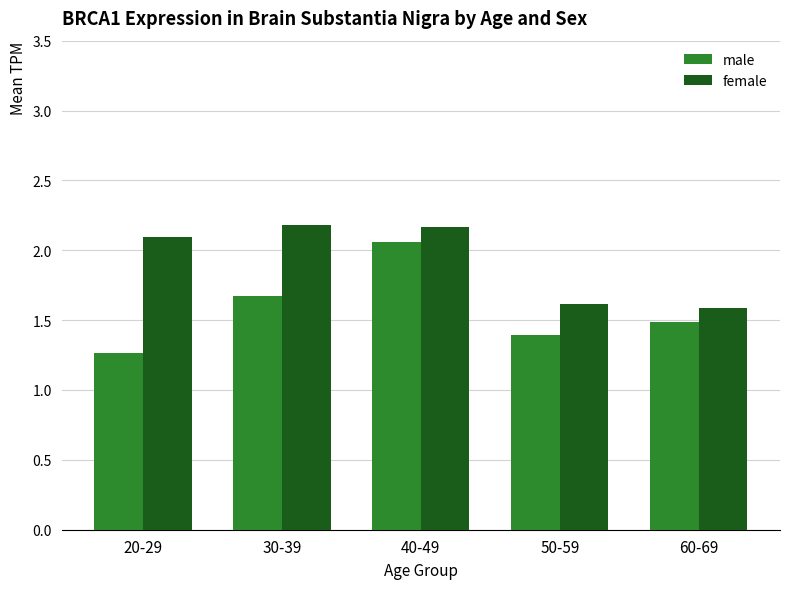

What is the sum of all male values?

7.9